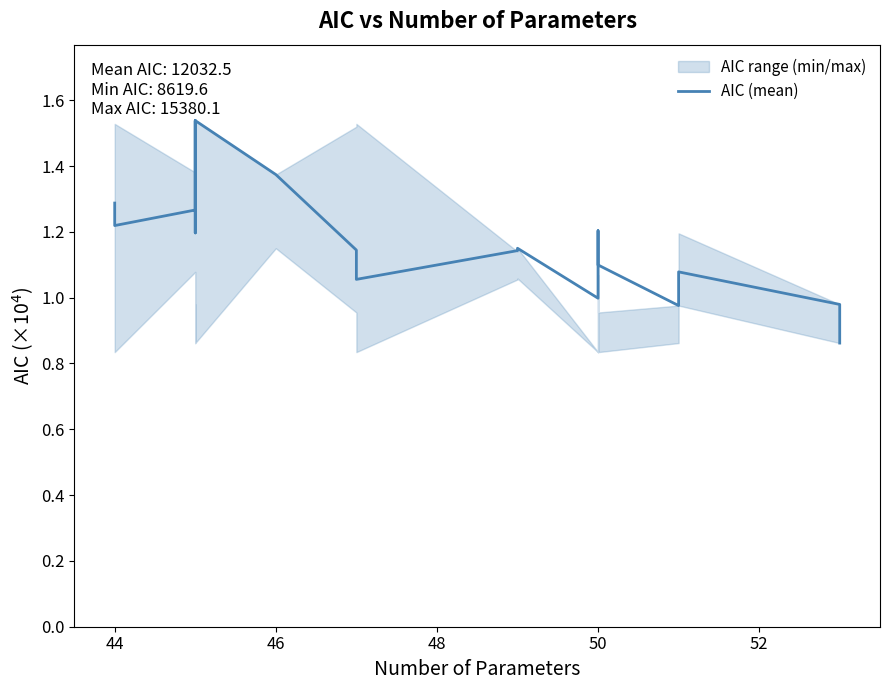

How many categories are shown in the chart?

20